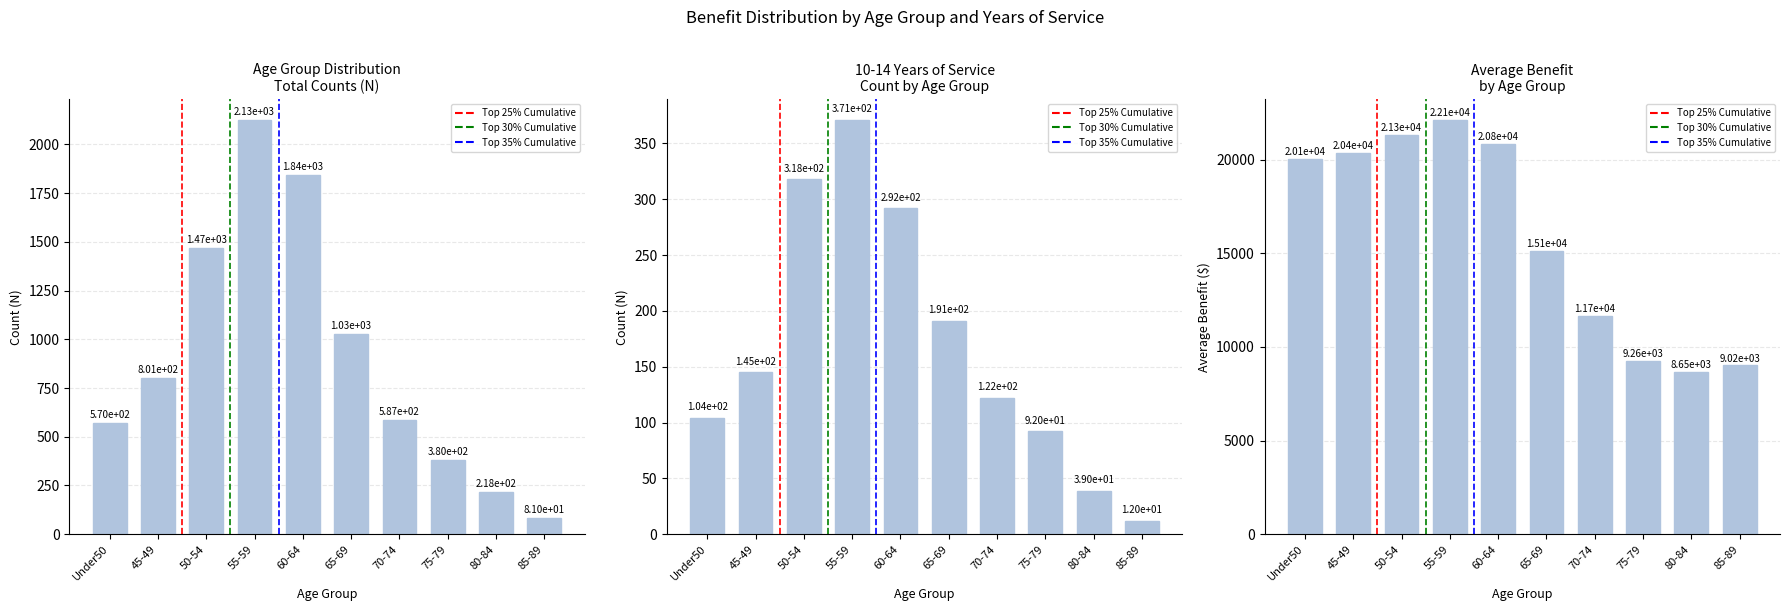

What is the difference between the values at 75-79 and 55-59?

1746